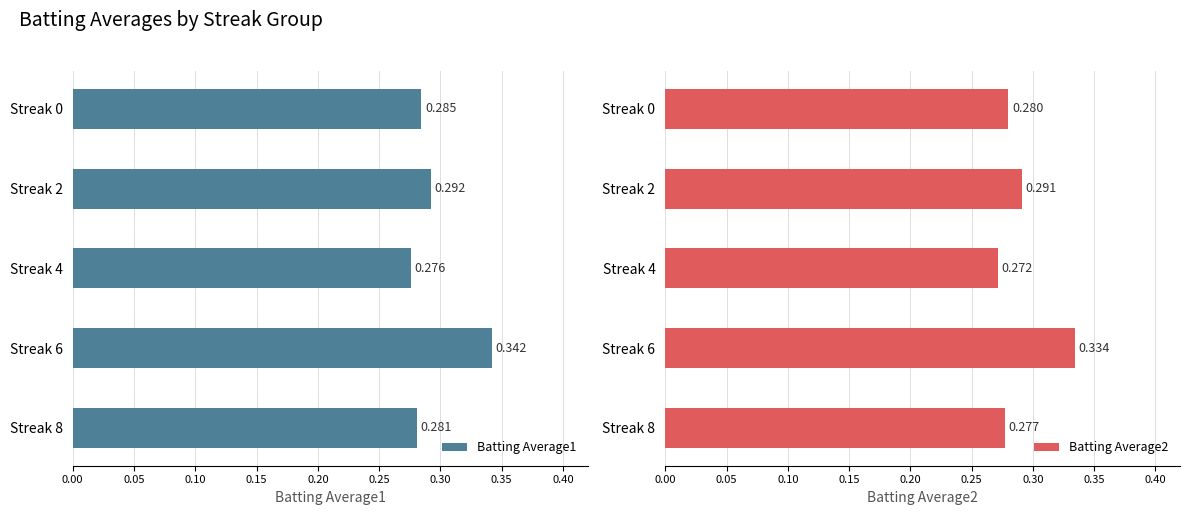

What is the sum of all Batting Average2 values?

1.5